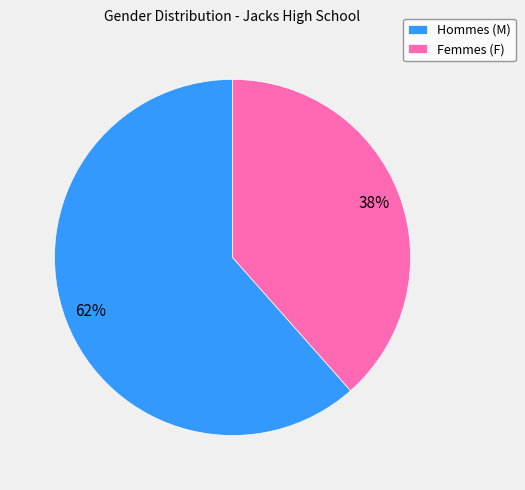

Which category has the biggest portion of the pie?

Hommes (M)